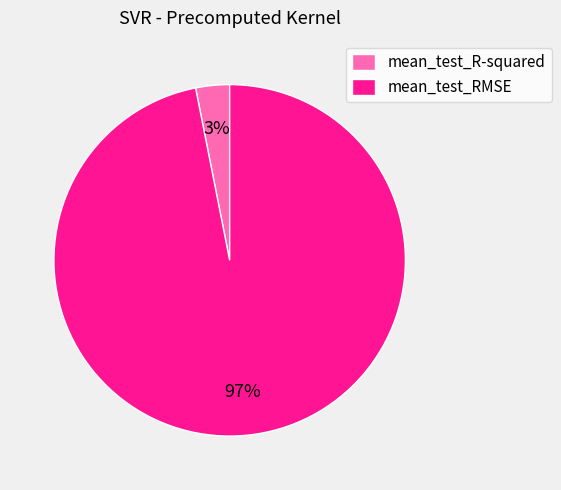

Is it true that mean_test_R-squared is 3% of the pie?

True